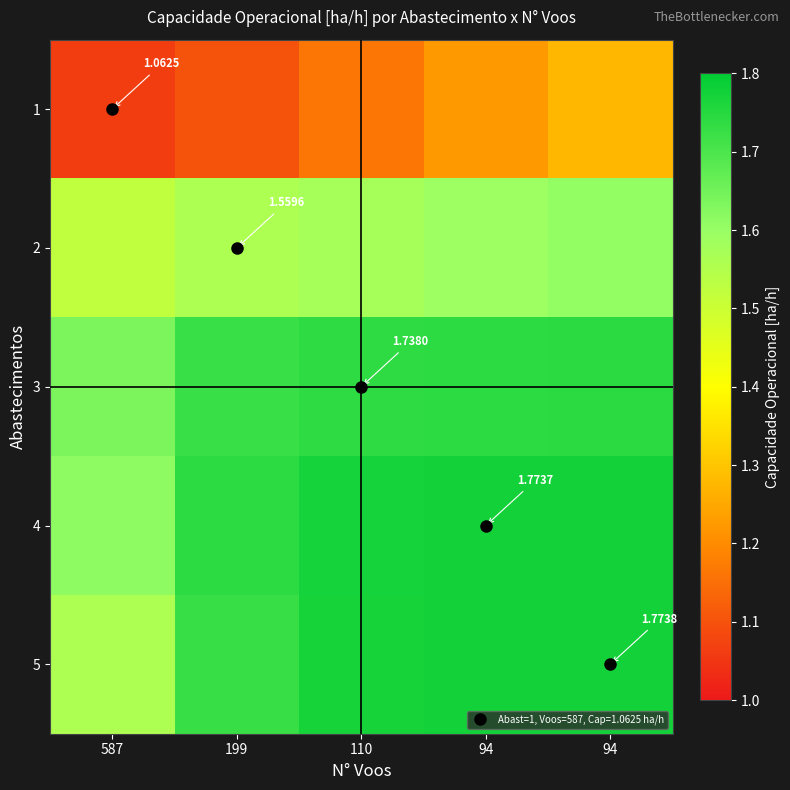

Rank the categories by 1 value from lowest to highest.

587, 199, 110, 94, 94